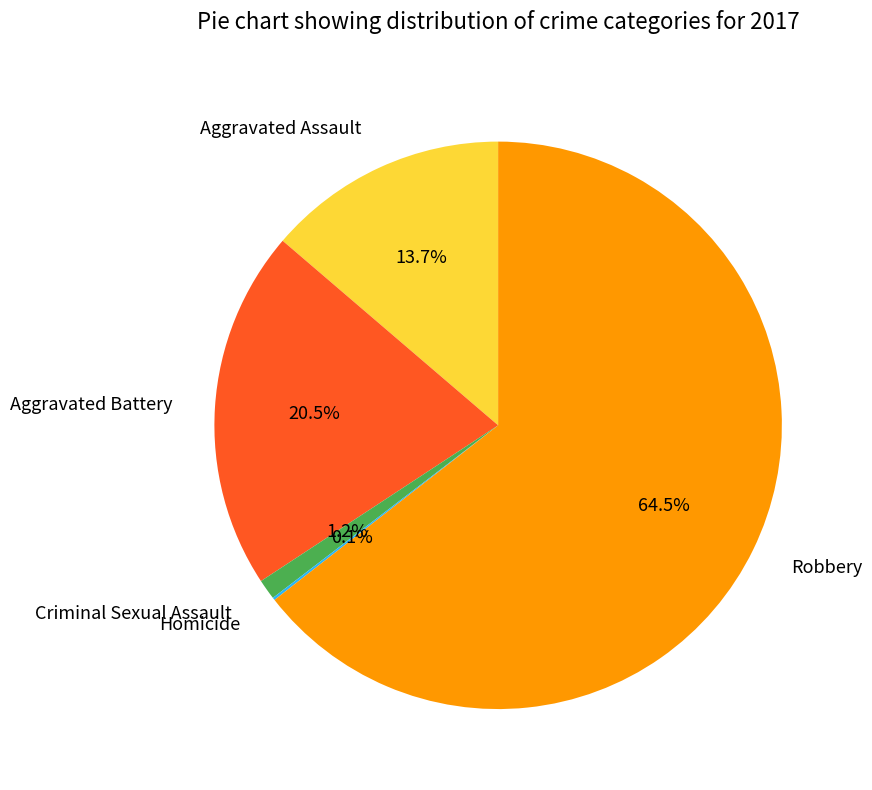

Which has a higher value, Criminal Sexual Assault or Robbery?

Robbery